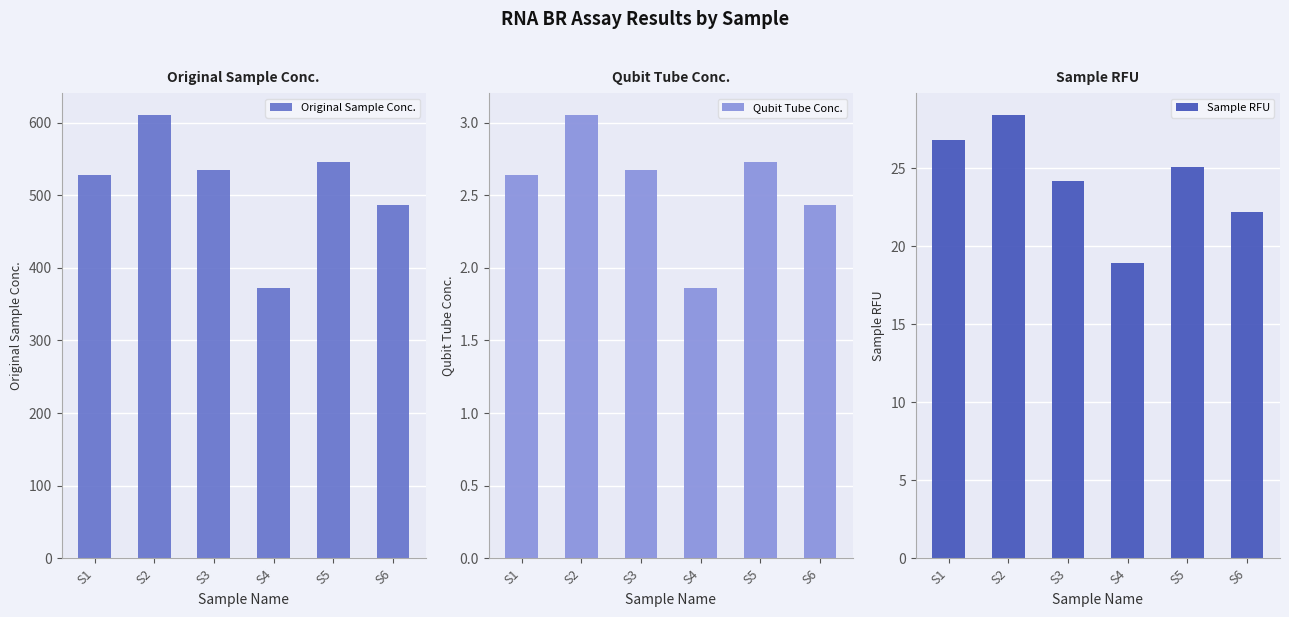

At how many categories does at least one series exceed 119?

6